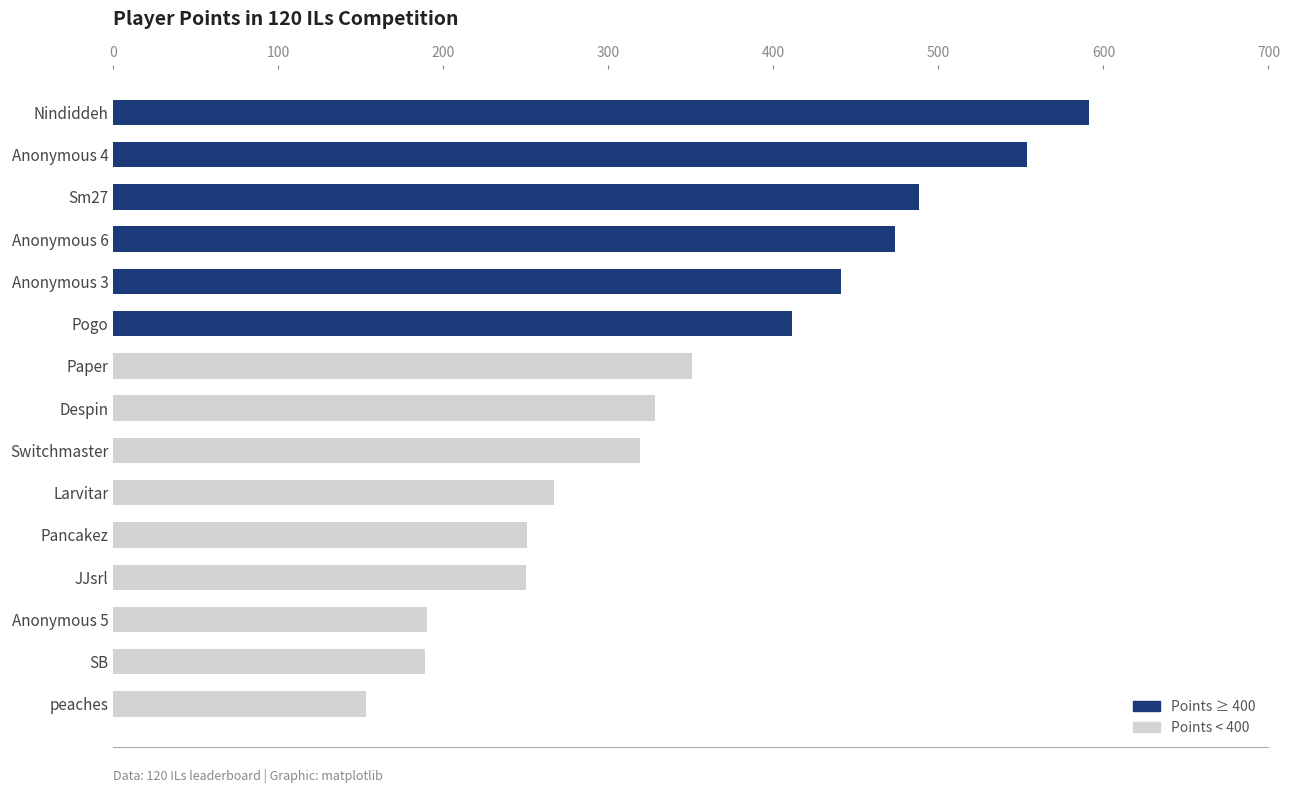

What is the greatest value displayed?

591